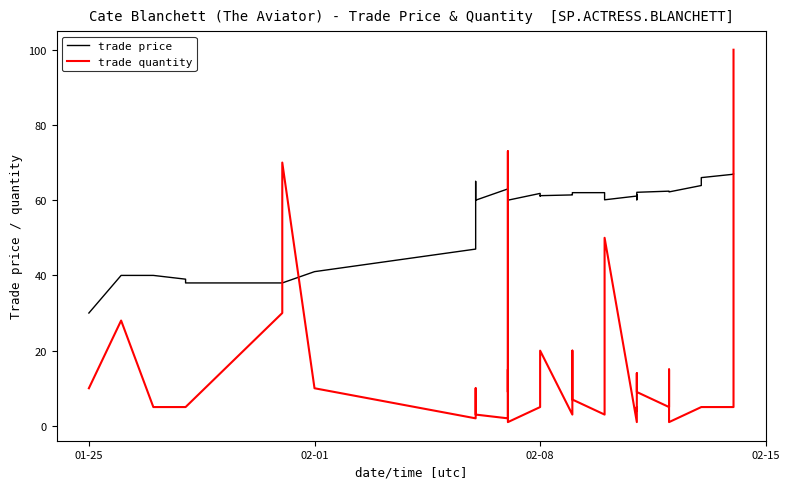

What is the approximate value of trade quantity at 01-25?

10.0